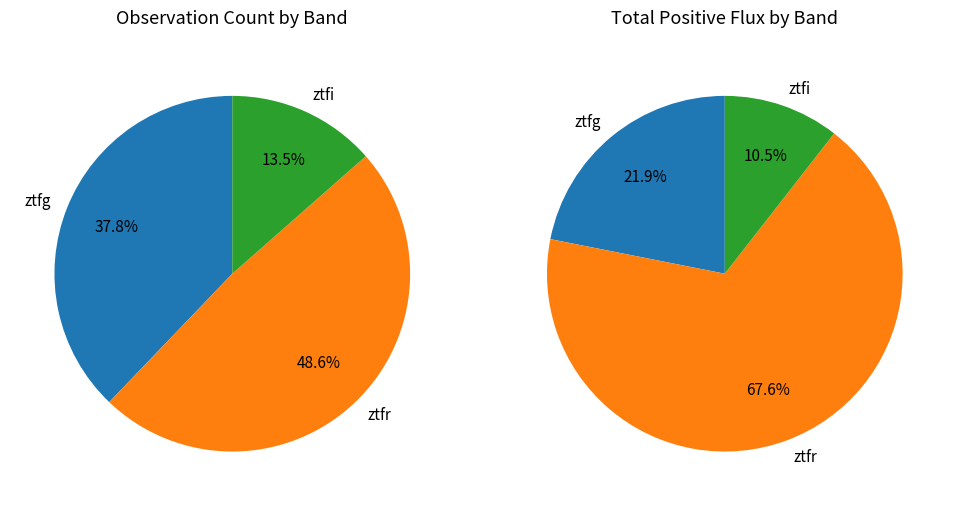

Does any single category account for the majority?

No